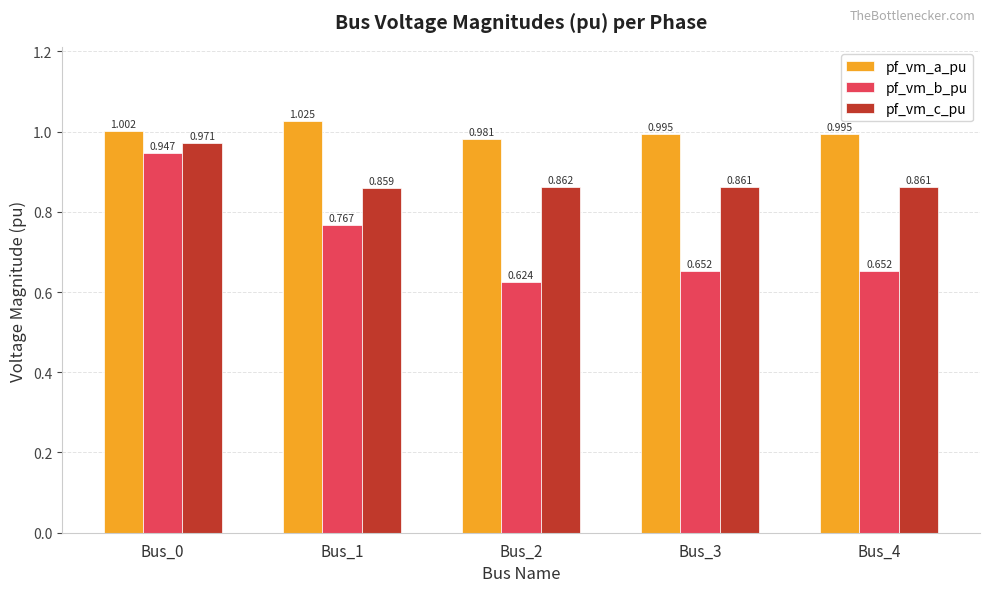

List the series in order of their overall mean, highest first.

pf_vm_a_pu, pf_vm_c_pu, pf_vm_b_pu